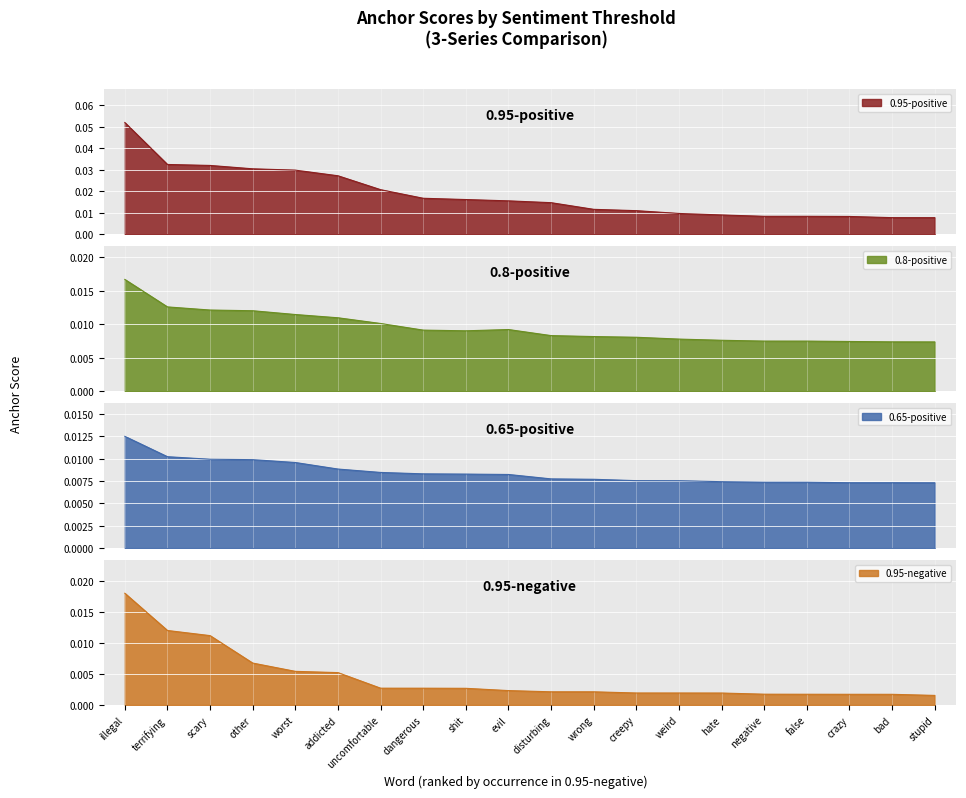

How many 0.8-positive anchor values are between 0 and 1?

20